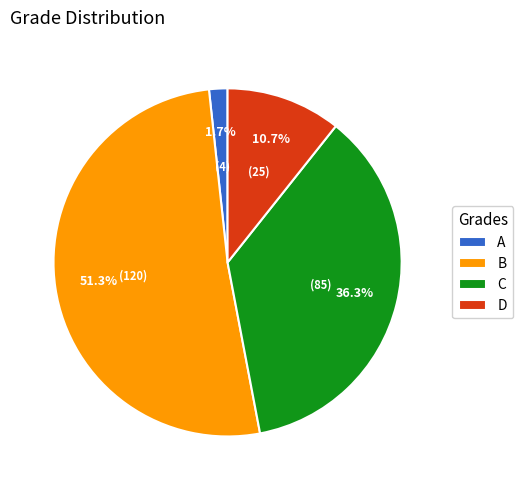

Rank the categories by value from highest to lowest.

B, C, D, A